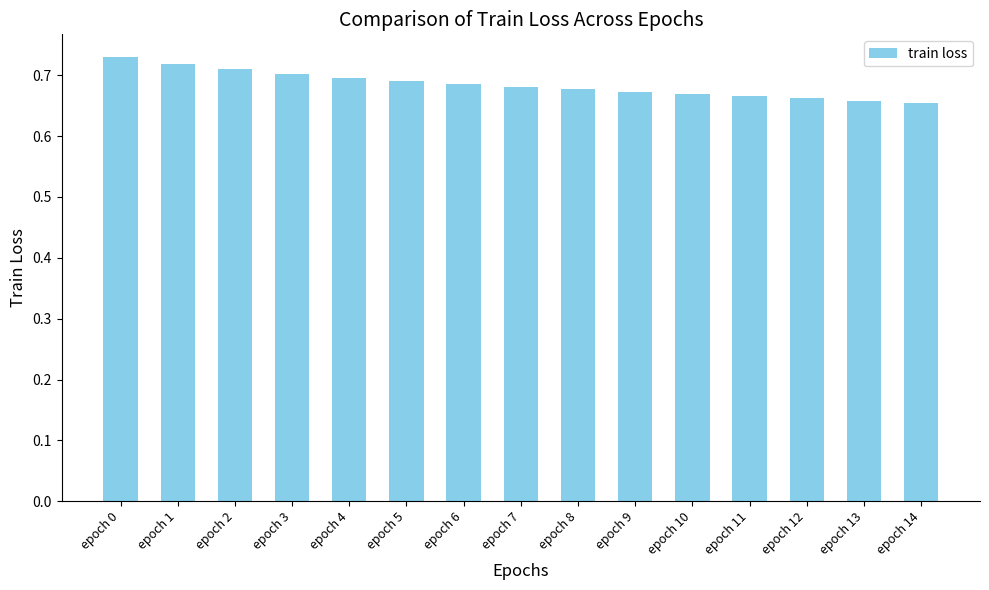

What is the sum of all values?

10.3